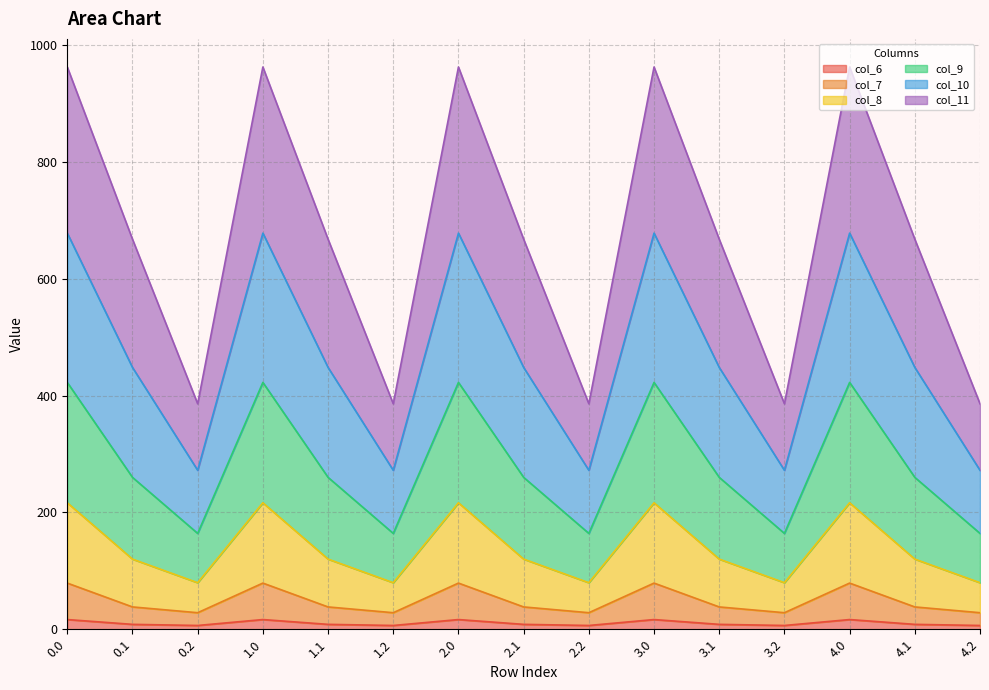

True or false: col_8 and col_7 cross at least once.

False